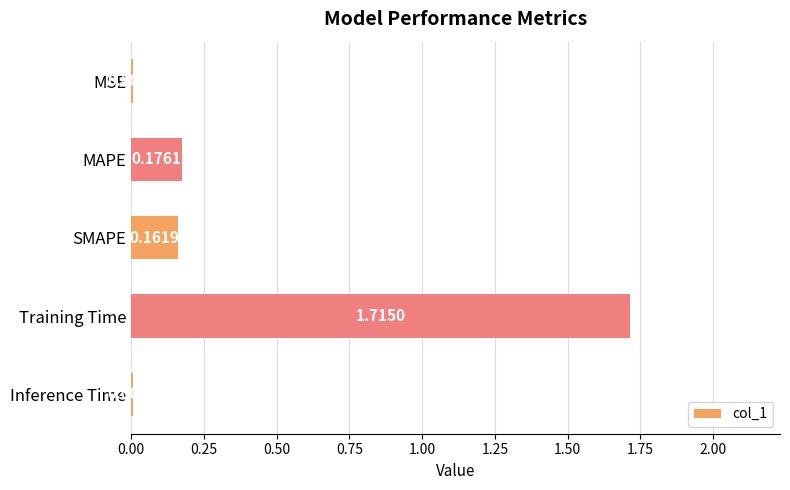

Where is the data nearest to the value 0?

Inference Time